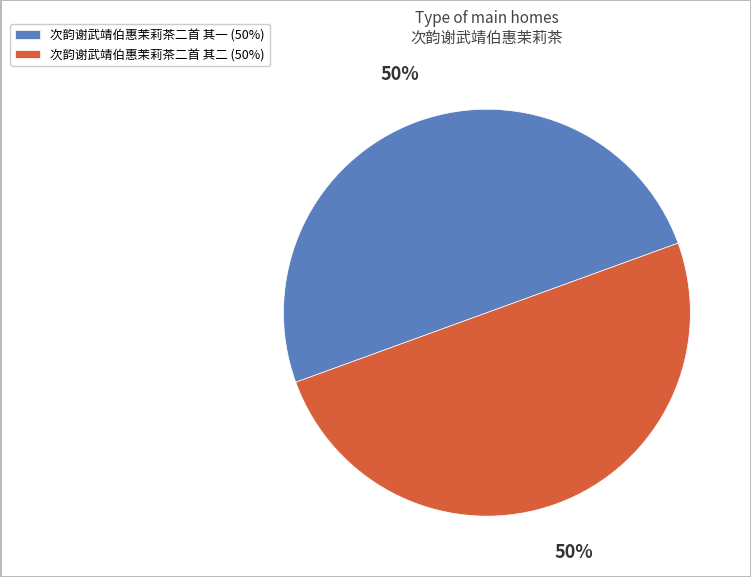

True or false: 次韵谢武靖伯惠茉莉茶二首 其一 accounts for 50% of the total.

True